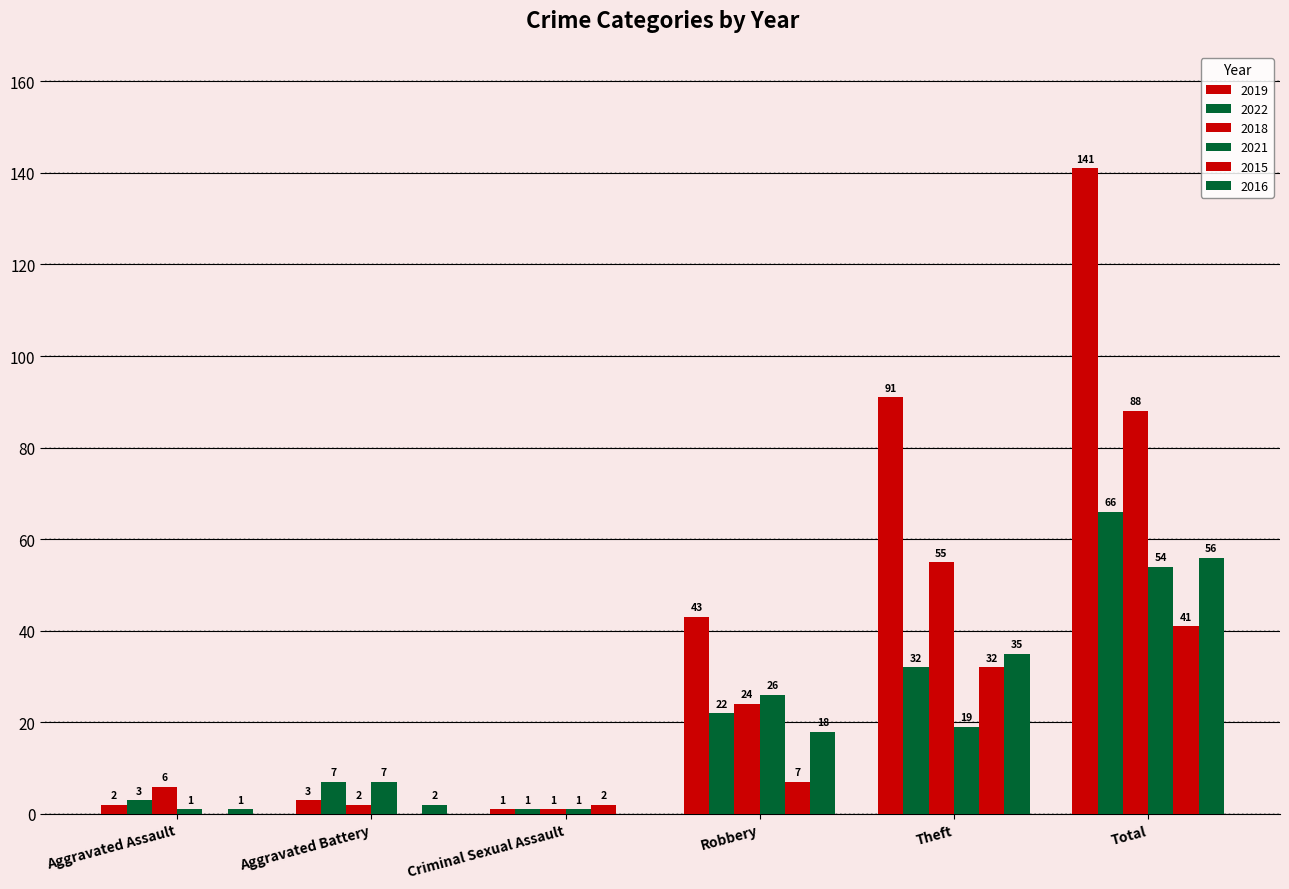

How many series are shown in this chart?

6